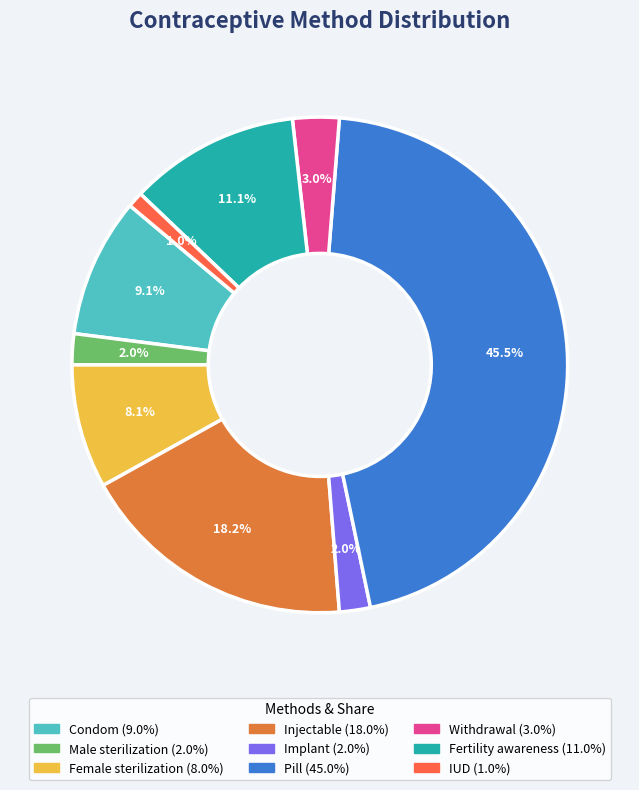

Does any single category account for the majority?

No